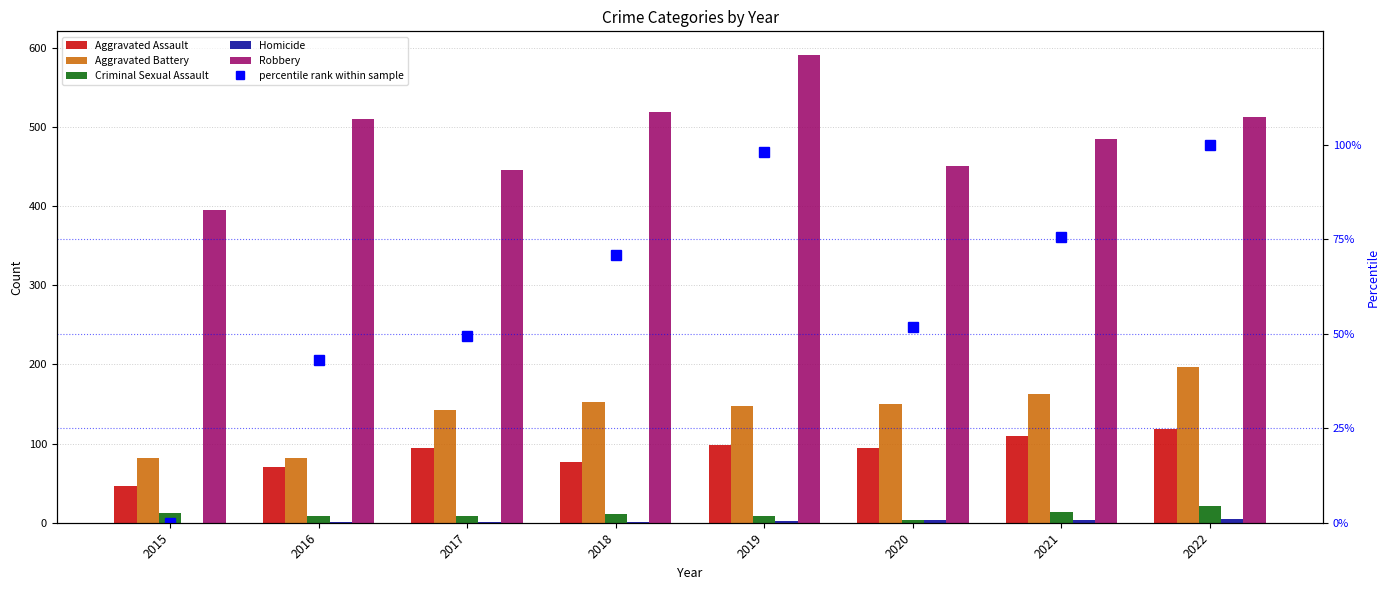

What is the value of the Robbery bar at the 1st from the left?

395.0